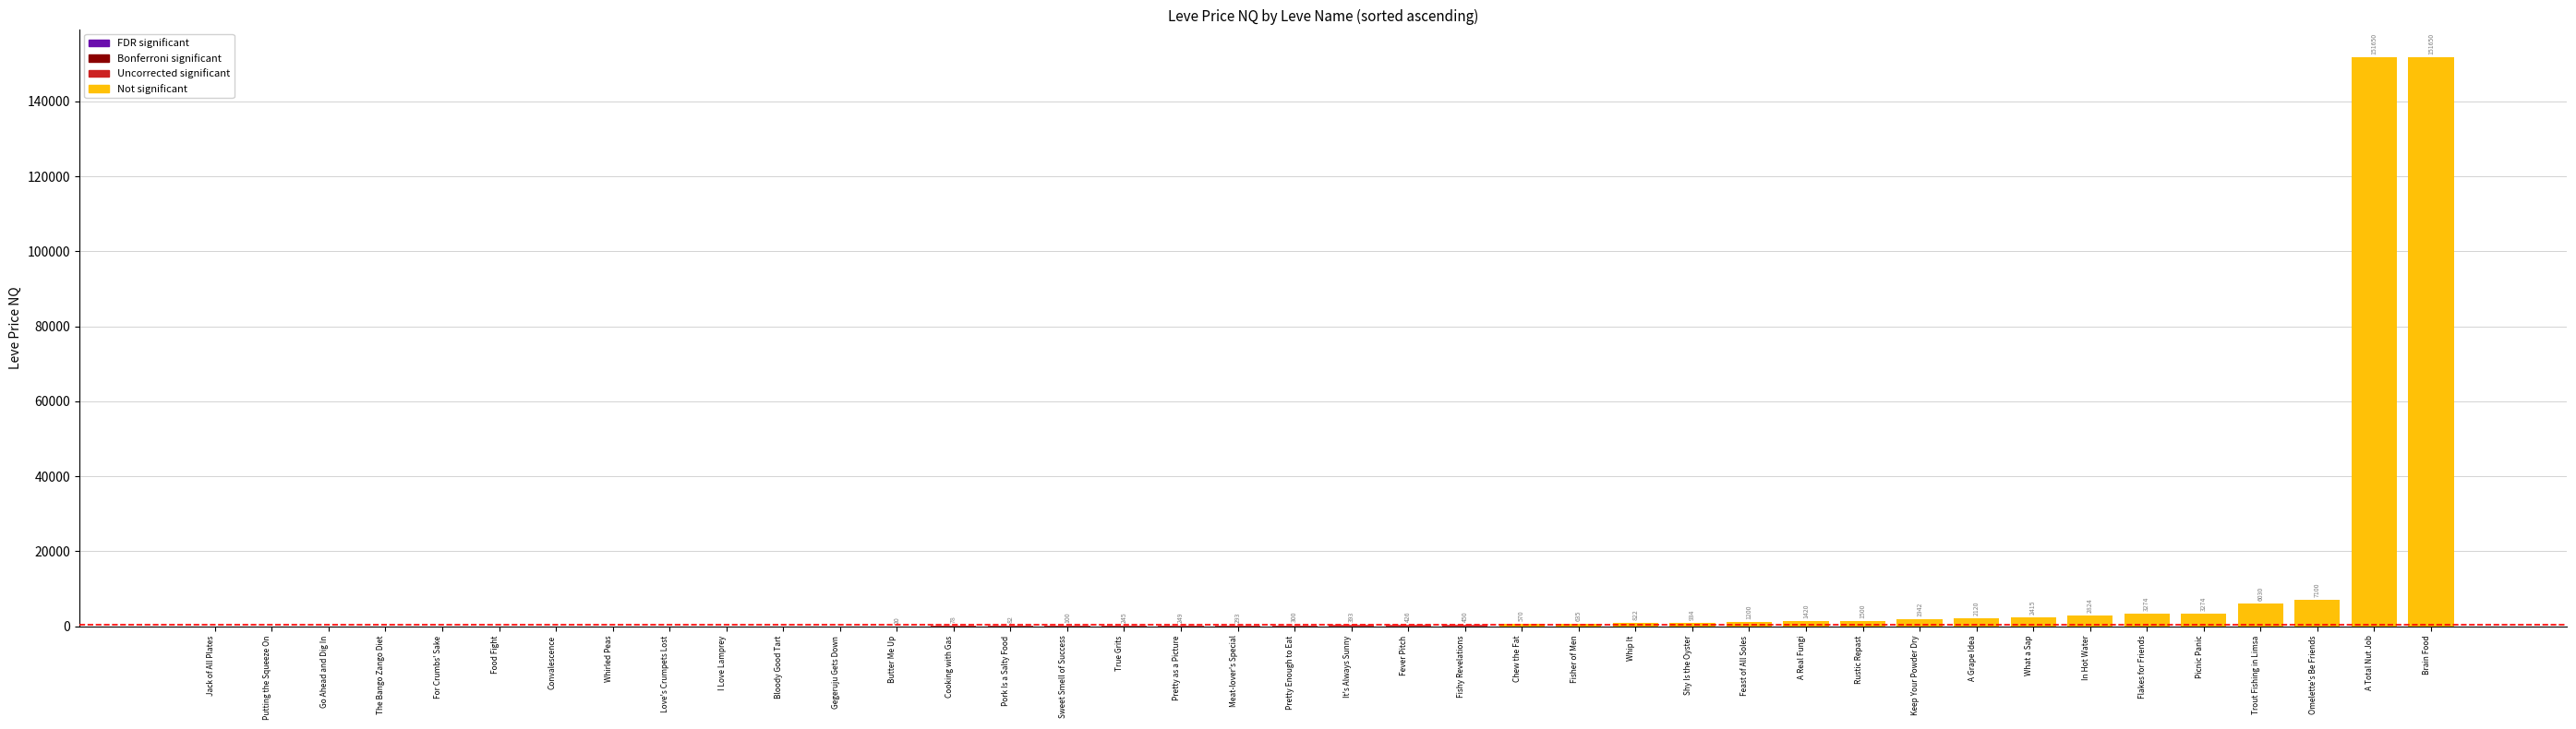

Rank the categories by value from highest to lowest.

A Total Nut Job, Brain Food, Omelette's Be Friends, Trout Fishing in Limsa, Flakes for Friends, Picnic Panic, In Hot Water, What a Sap, A Grape Idea, Keep Your Powder Dry, Rustic Repast, A Real Fungi, Feast of All Soles, Shy Is the Oyster, Whip It, Fisher of Men, Chew the Fat, Fishy Revelations, Fever Pitch, It's Always Sunny, Pretty Enough to Eat, Meat-lover's Special, Pretty as a Picture, True Grits, Sweet Smell of Success, Pork Is a Salty Food, Cooking with Gas, Butter Me Up, Jack of All Plates, Putting the Squeeze On, Go Ahead and Dig In, The Bango Zango Diet, For Crumbs' Sake, Food Fight, Convalescence, Whirled Peas, Love's Crumpets Lost, I Love Lamprey, Bloody Good Tart, Gegeruju Gets Down